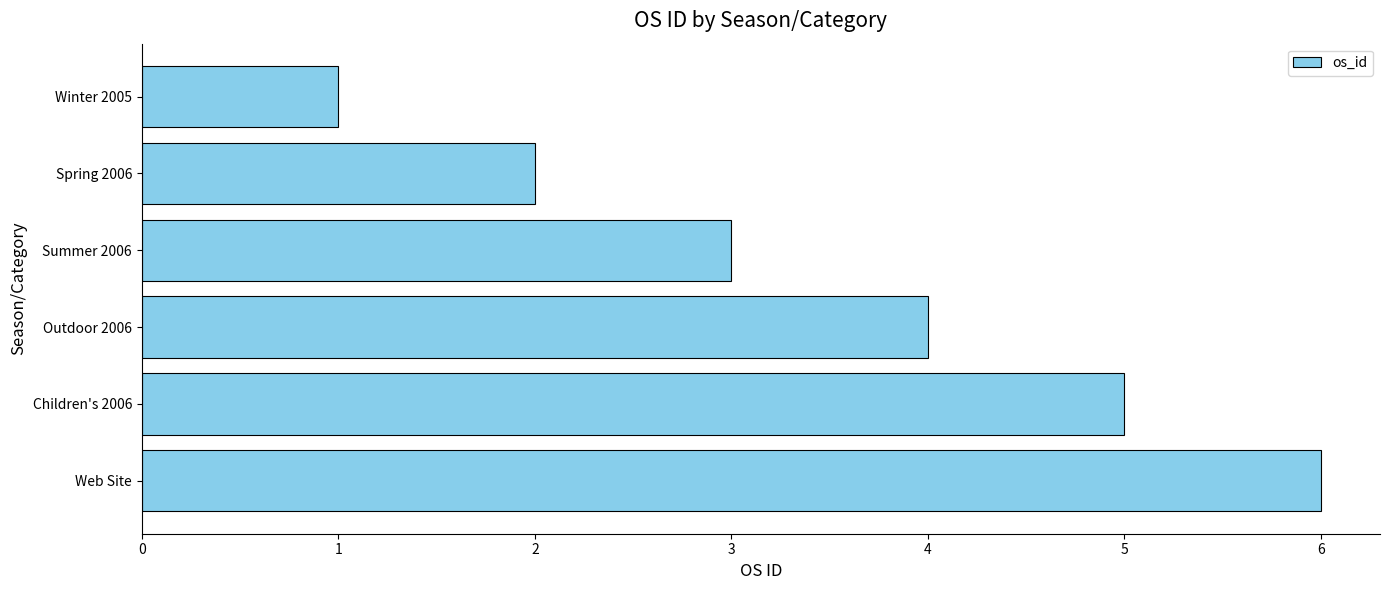

What is the maximum value shown in the chart?

6